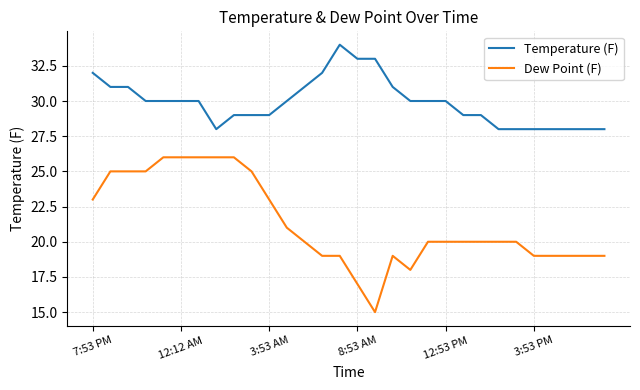

What is the maximum value shown in the chart?

34